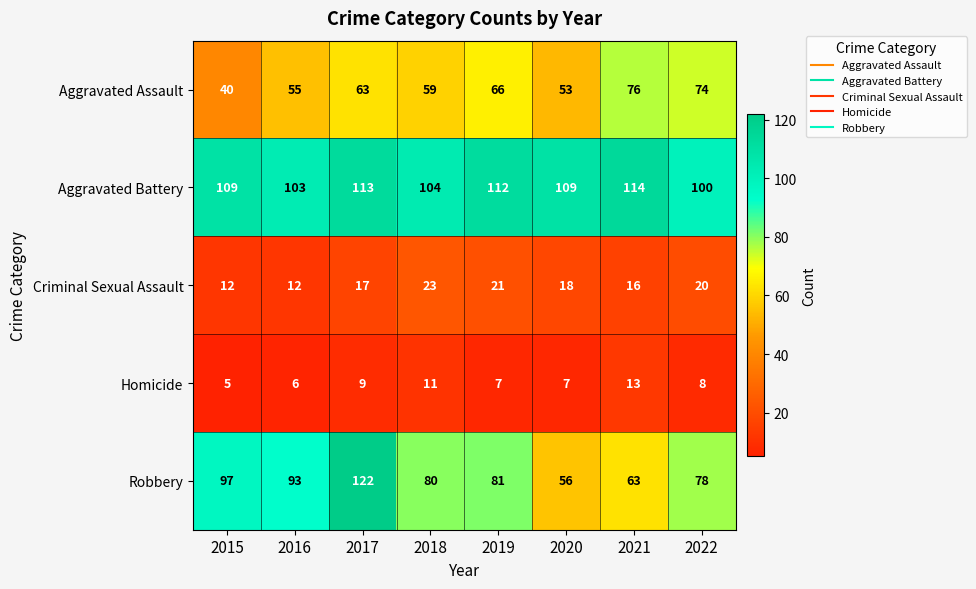

Which series has the widest spread of values?

Robbery